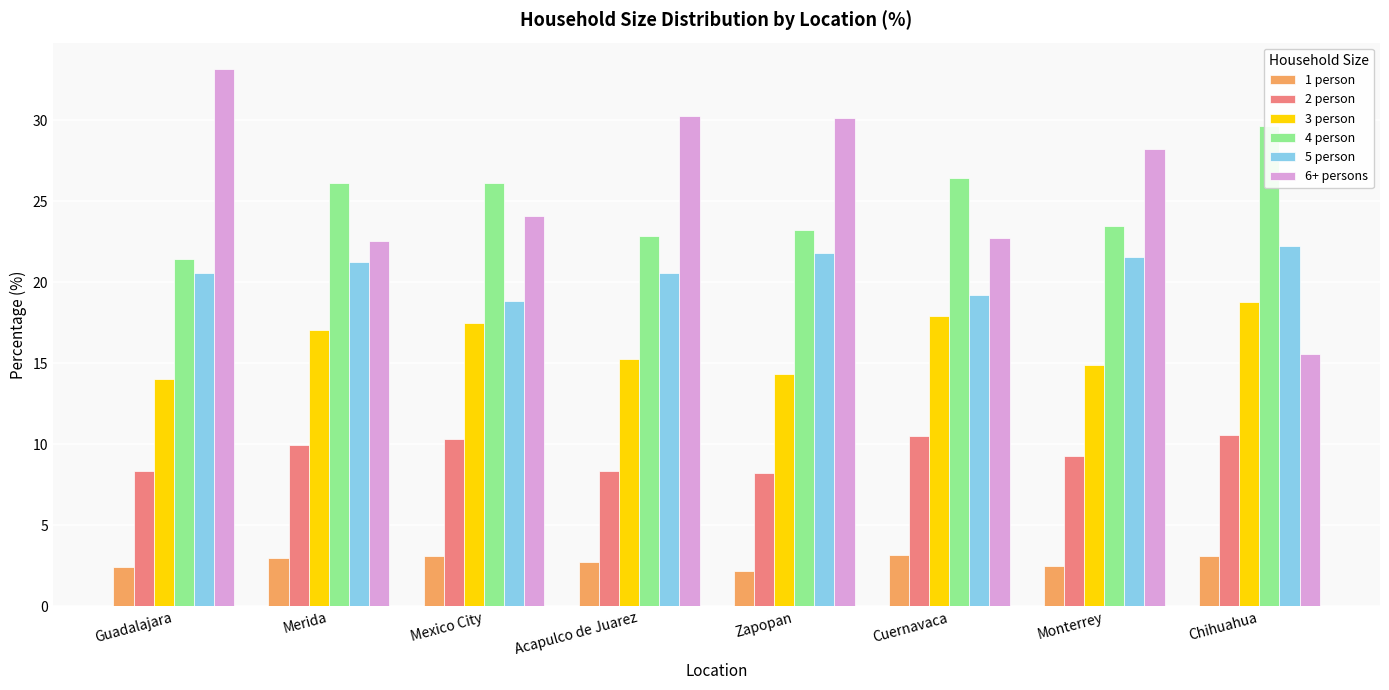

What is the label of the 5th bar from the right?

Acapulco de Juarez